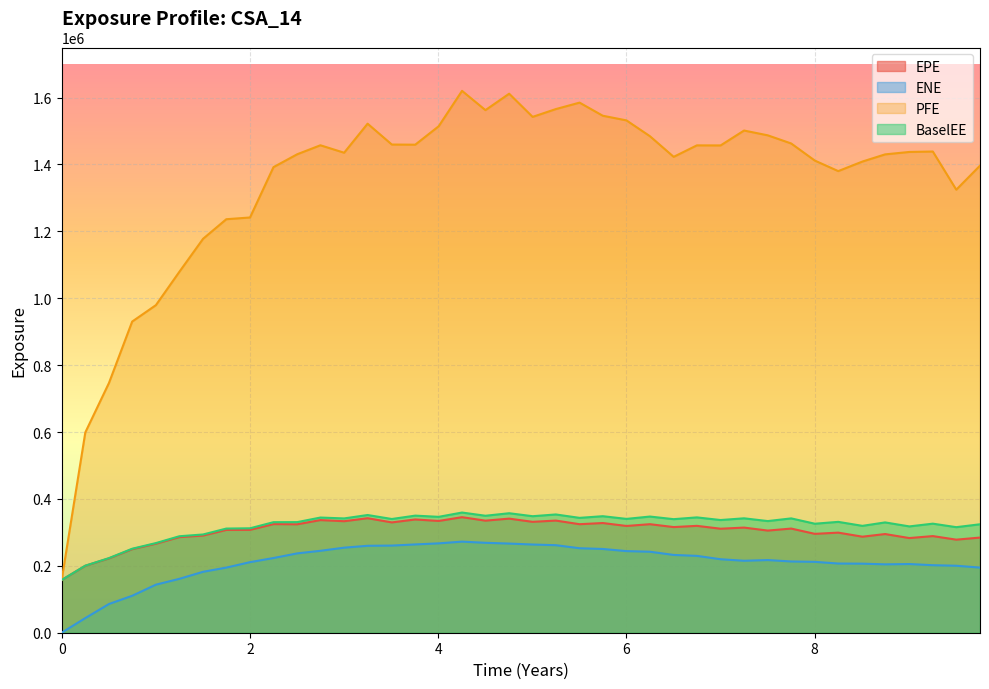

Reading left to right, list all the values displayed in this chart.

EPE: 0.0=157626.0	0.251366=200165.0	0.502755=222337.0	0.74933=249830.0	1.00138=266167.0	1.2507=285910.0	1.50275=290563.0	1.74933=307407.0	2.00138=307575.0	2.2507=324777.0	2.50275=324181.0	2.74933=336771.0	3.00138=333399.0	3.2507=342371.0	3.5082=329827.0	3.75683=338628.0	4.00546=334191.0	4.2541=345435.0	4.50275=335083.0	4.75481=341131.0	5.00412=331548.0	5.2507=335296.0	5.50275=324454.0	5.74933=327960.0	6.00138=319194.0	6.2507=324472.0	6.50275=315871.0	6.74933=319525.0	7.00138=310946.0	7.2507=314333.0	7.50273=305414.0	7.75137=311404.0	8.00273=295625.0	8.25137=299259.0	8.50823=287133.0	8.74933=295045.0	9.00686=283027.0	9.25618=288905.0	9.50549=278260.0	9.75755=284485.0
ENE: 0.0=0.0	0.251366=43806.5	0.502755=85848.2	0.74933=110447.0	1.00138=143673.0	1.2507=161120.0	1.50275=182160.0	1.74933=194714.0	2.00138=210966.0	2.2507=223319.0	2.50275=237222.0	2.74933=244939.0	3.00138=254289.0	3.2507=259934.0	3.5082=260554.0	3.75683=263993.0	4.00546=267198.0	4.2541=272354.0	4.50275=268861.0	4.75481=266564.0	5.00412=263711.0	5.2507=261729.0	5.50275=252596.0	5.74933=250417.0	6.00138=244026.0	6.2507=242178.0	6.50275=232560.0	6.74933=229770.0	7.00138=219697.0	7.2507=215152.0	7.50273=217239.0	7.75137=213030.0	8.00273=211896.0	8.25137=206883.0	8.50823=206497.0	8.74933=204437.0	9.00686=205343.0	9.25618=201899.0	9.50549=200261.0	9.75755=194775.0
PFE: 0.0=157626.0	0.251366=598911.0	0.502755=746793.0	0.74933=930329.0	1.00138=979429.0	1.2507=1079130.0	1.50275=1177840.0	1.74933=1236310.0	2.00138=1241500.0	2.2507=1392020.0	2.50275=1430520.0	2.74933=1457390.0	3.00138=1435110.0	3.2507=1521950.0	3.5082=1459580.0	3.75683=1459160.0	4.00546=1514130.0	4.2541=1620110.0	4.50275=1562470.0	4.75481=1611570.0	5.00412=1542310.0	5.2507=1565610.0	5.50275=1584900.0	5.74933=1545740.0	6.00138=1531770.0	6.2507=1484440.0	6.50275=1422810.0	6.74933=1457120.0	7.00138=1456950.0	7.2507=1501470.0	7.50273=1487100.0	7.75137=1462770.0	8.00273=1411580.0	8.25137=1380170.0	8.50823=1408730.0	8.74933=1430170.0	9.00686=1437430.0	9.25618=1438750.0	9.50549=1324600.0	9.75755=1396490.0
BaselEE: 0.0=157626.0	0.251366=200502.0	0.502755=223086.0	0.74933=251104.0	1.00138=268017.0	1.2507=288439.0	1.50275=293747.0	1.74933=311413.0	2.00138=312236.0	2.2507=330492.0	2.50275=330692.0	2.74933=344358.0	3.00138=341744.0	3.2507=351931.0	3.5082=340029.0	3.75683=350093.0	4.00546=346487.0	4.2541=359338.0	4.50275=349736.0	4.75481=357250.0	5.00412=348374.0	5.2507=353588.0	5.50275=343421.0	5.74933=348390.0	6.00138=340333.0	6.2507=347352.0	6.50275=339524.0	6.74933=344821.0	7.00138=336931.0	7.2507=342068.0	7.50273=333811.0	7.75137=341826.0	8.00273=325921.0	8.25137=331447.0	8.50823=319534.0	8.74933=329805.0	9.00686=317880.0	9.25618=326071.0	9.50549=315594.0	9.75755=324253.0